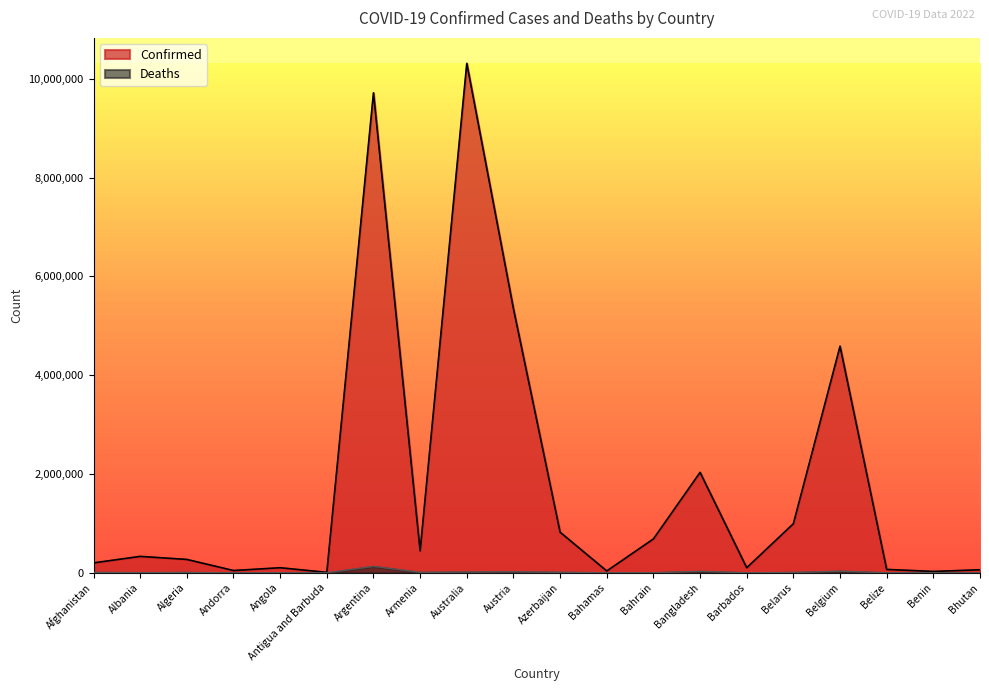

At which category is the sum across all series the highest?

Australia